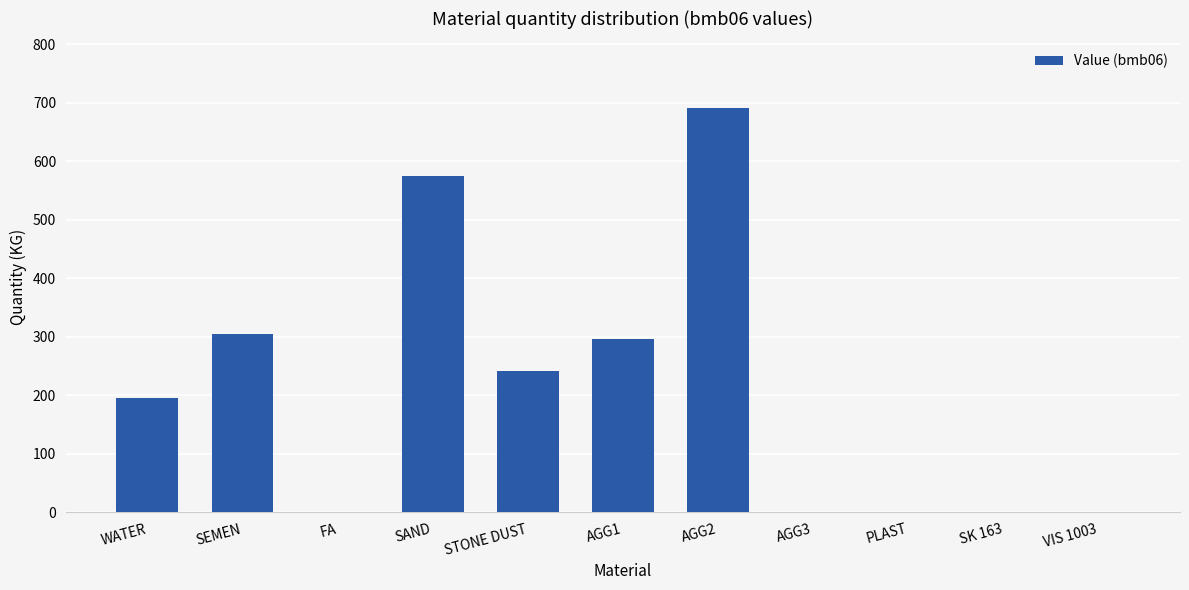

Is it true that the value at FA is 384.6?

False